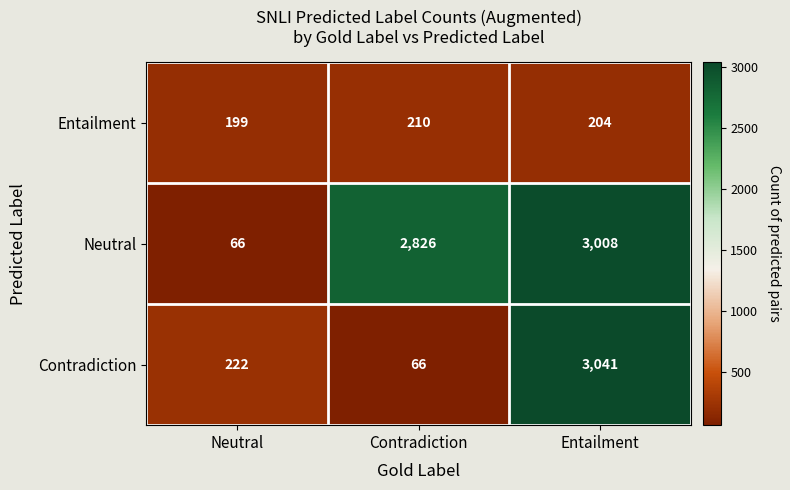

What is the total value across all series at Neutral?

487